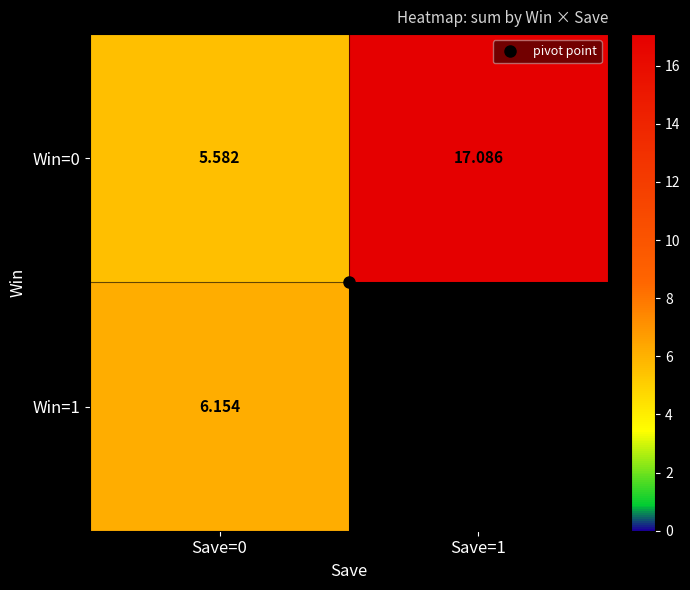

Which has a higher value, Save=1 or Save=0?

Save=1